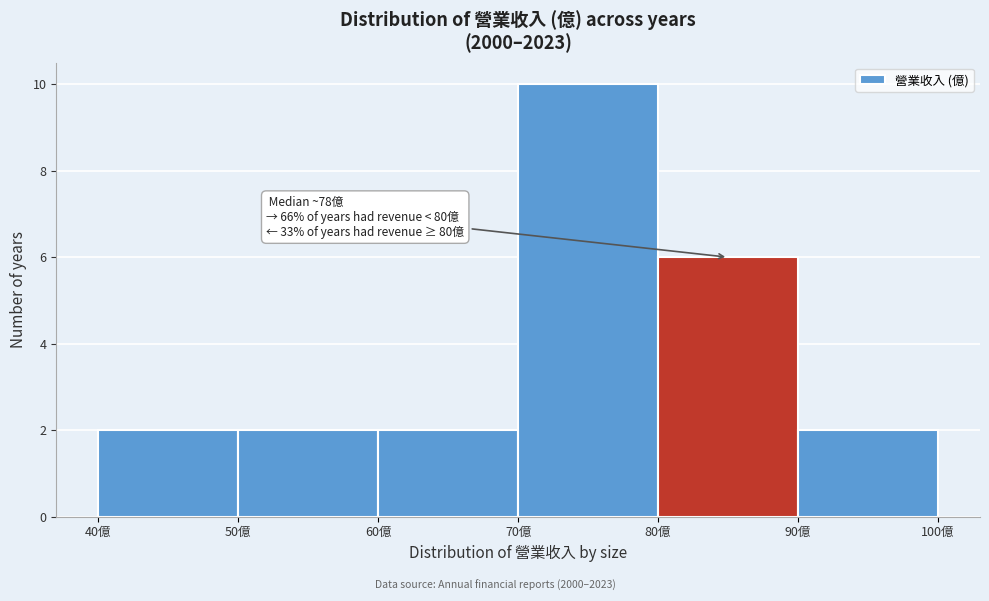

Over which range of the x-axis is the bar tallest?

70 to 80